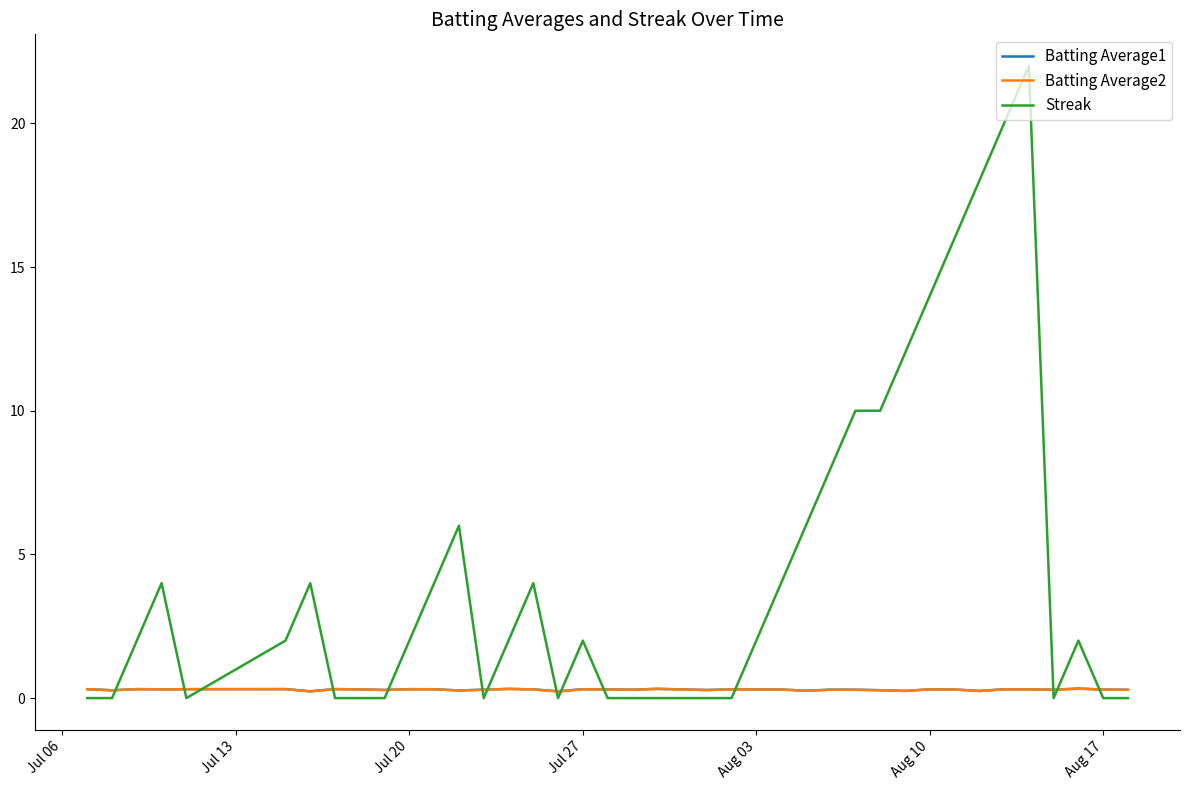

Which series has the largest total across all categories?

Streak